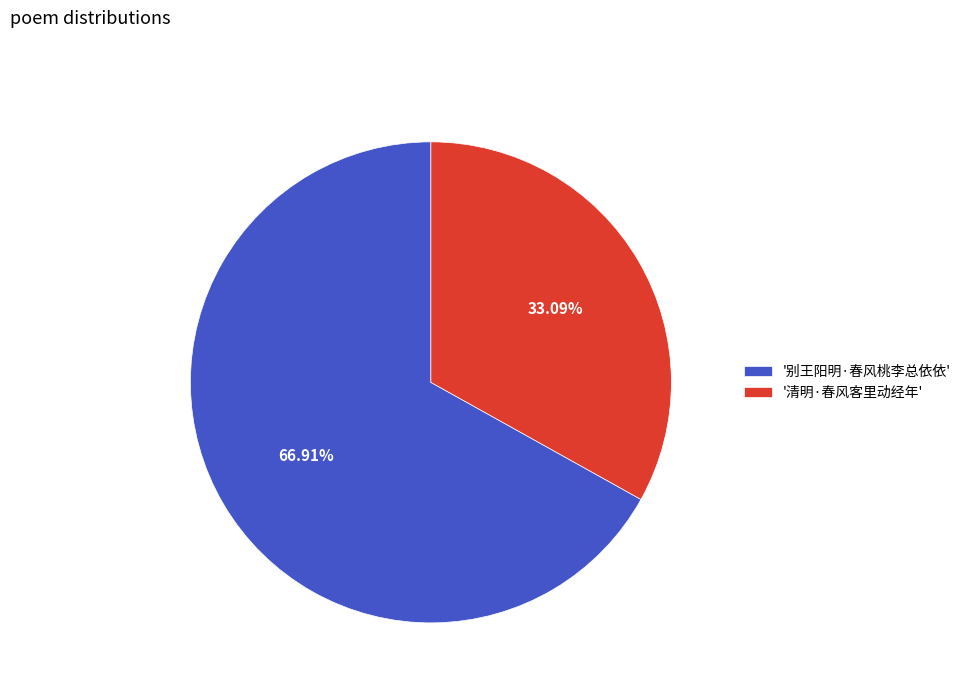

Combined, do '清明·春风客里动经年' and '别王阳明·春风桃李总依依' account for over 50%?

Yes